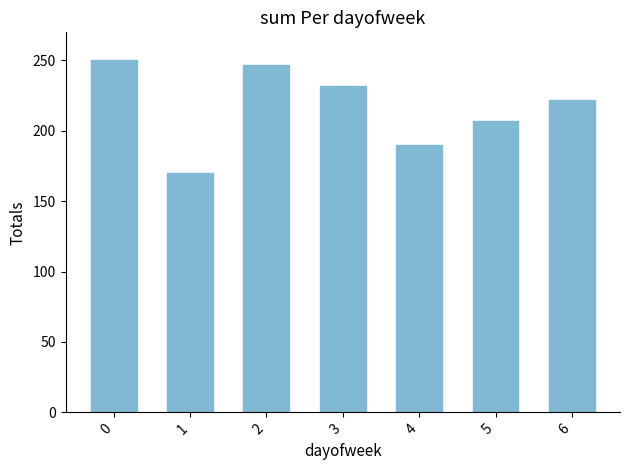

What is the average value?

217